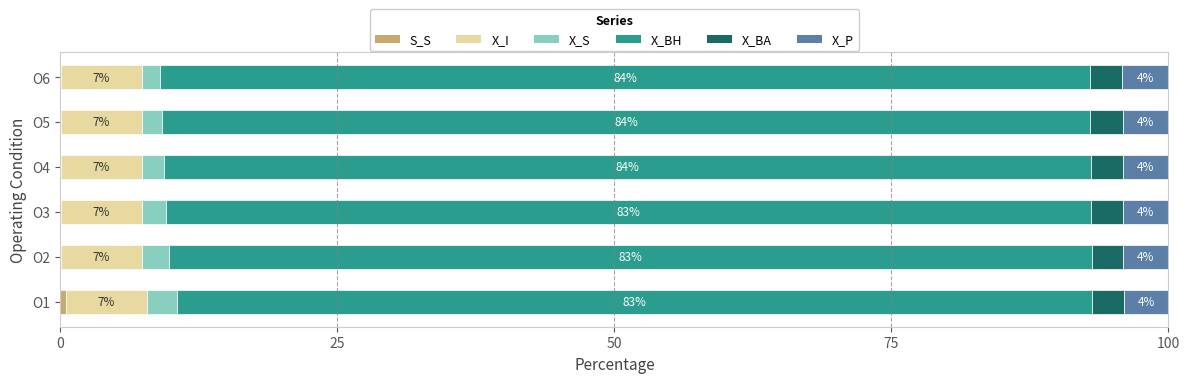

How many categories are shown in the chart?

6